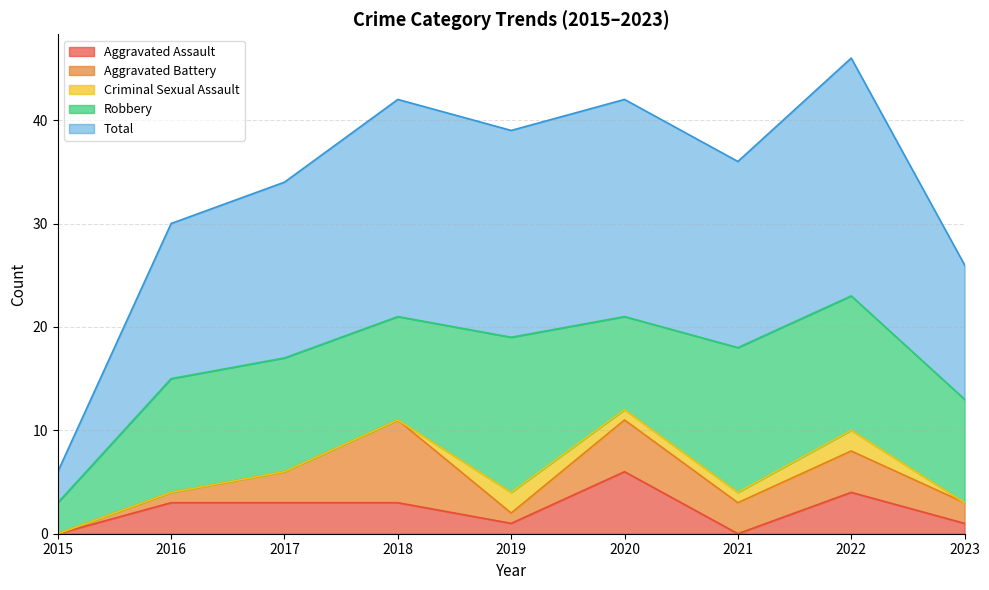

Which series has the largest total across all categories?

Total